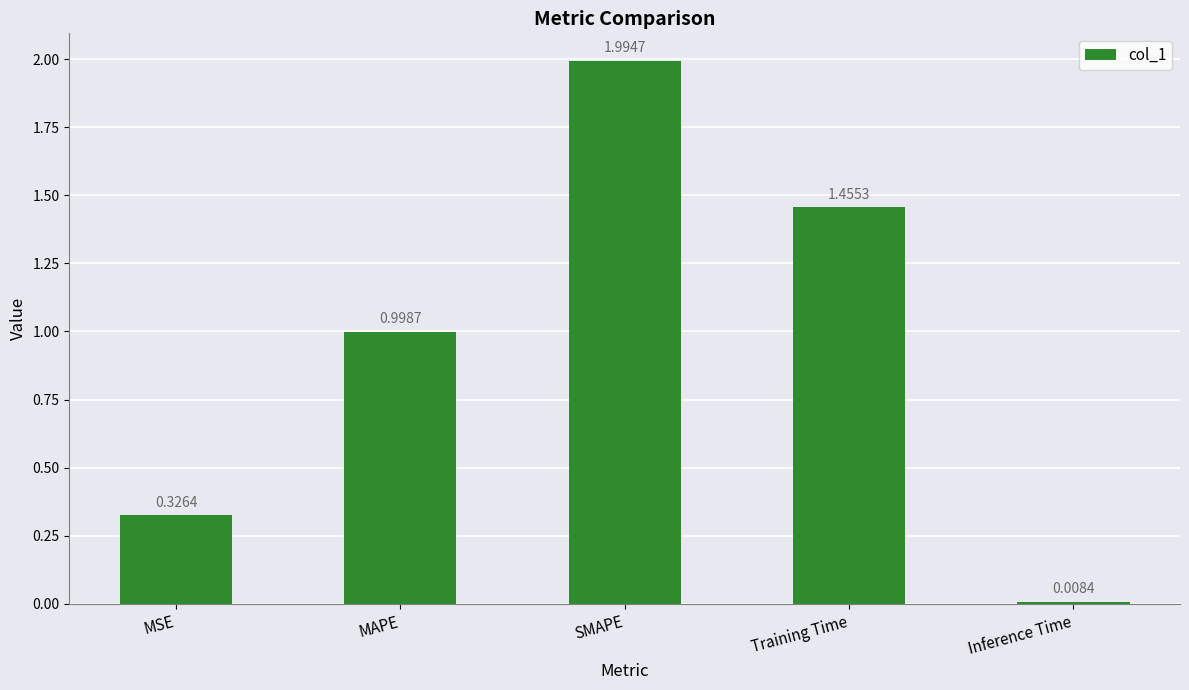

What is the difference between the maximum and minimum values?

2.0